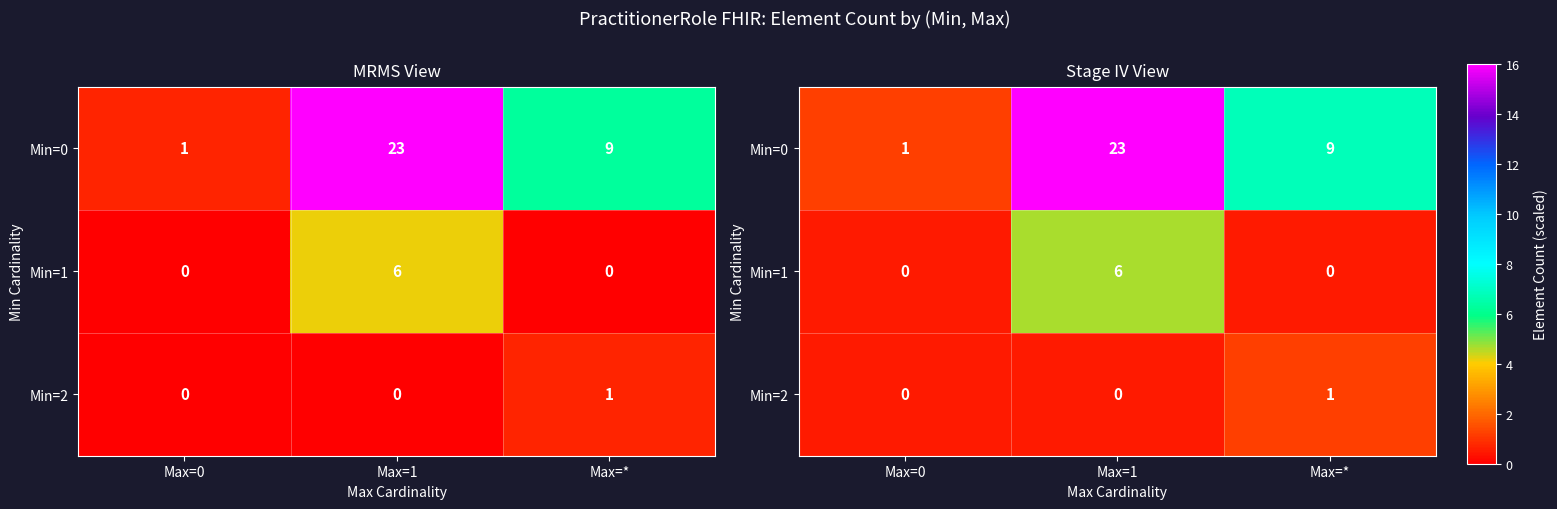

True or false: Min=1 has a value of 0.8 at Max=0.

False